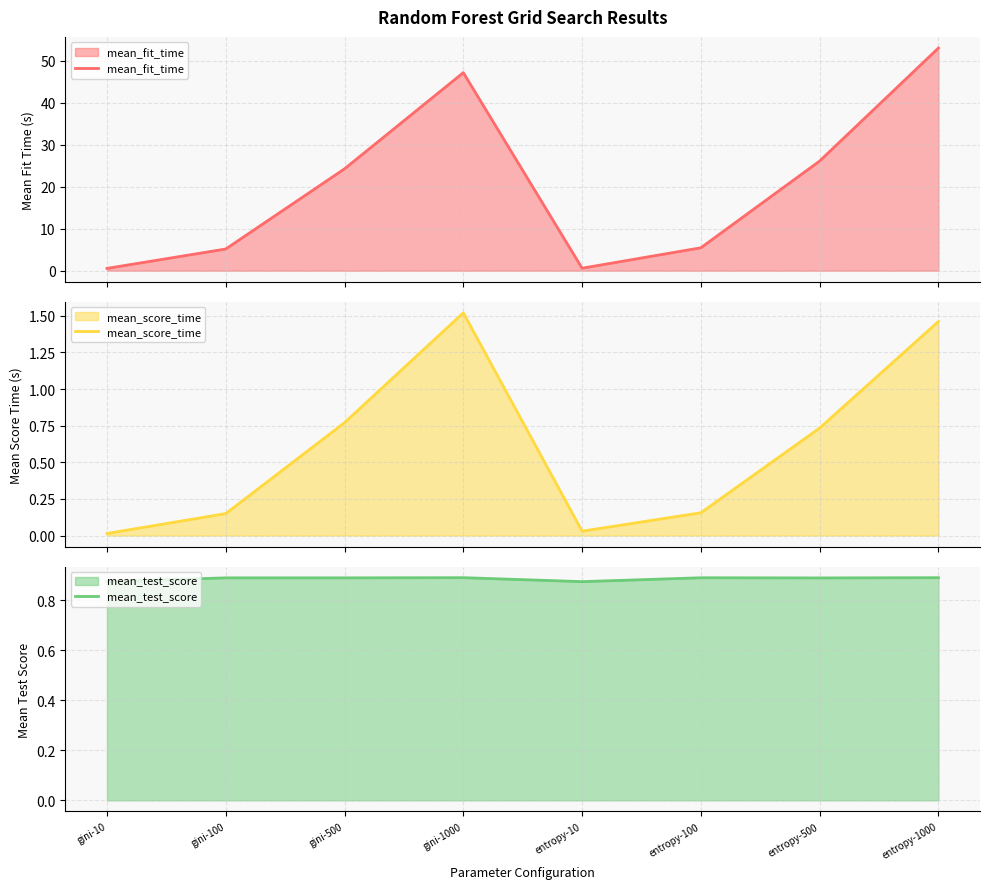

Which series ends up on top after the final intersection of mean_test_score and mean_score_time?

mean_score_time